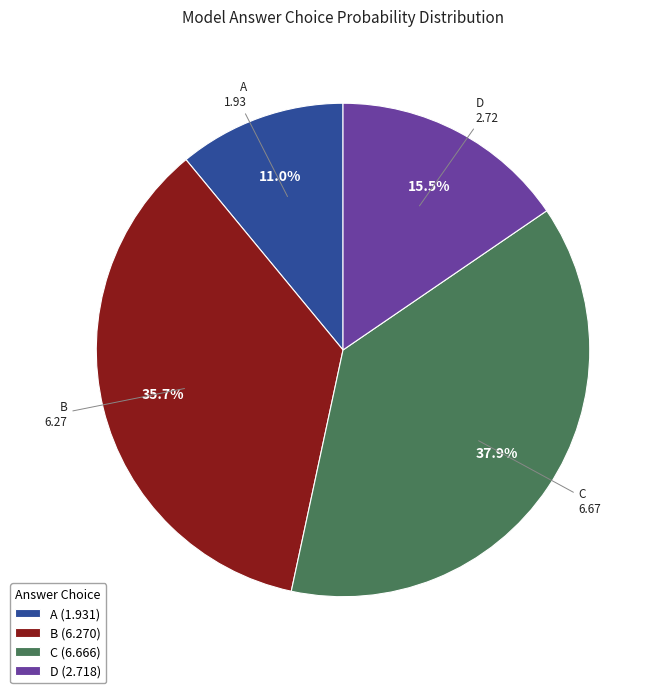

Between C and A, which is larger?

C